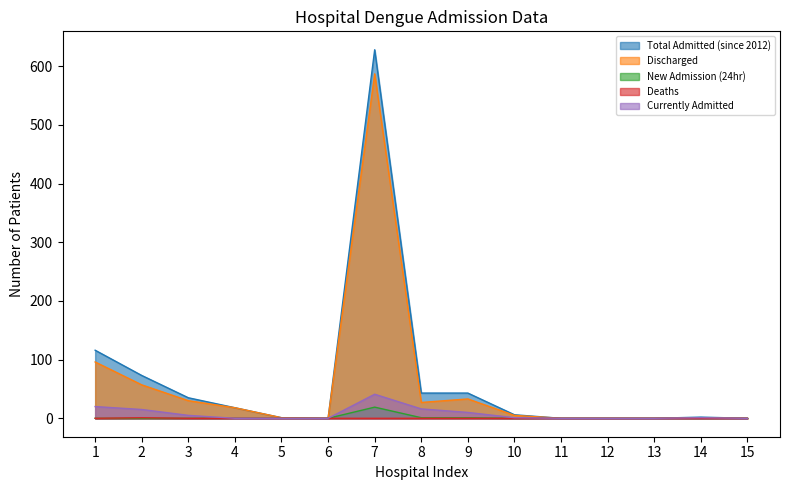

True or false: Total Admitted (since 2012) has more than 2 points higher than both neighbors.

False